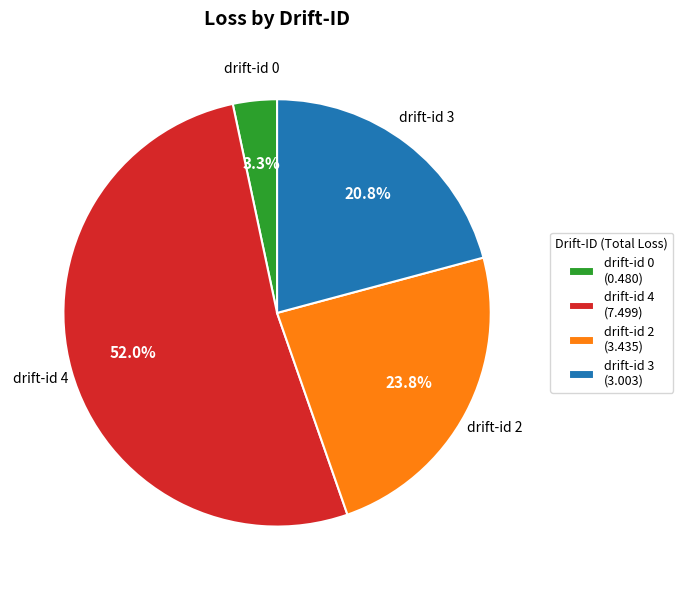

What is the majority slice?

drift-id 4